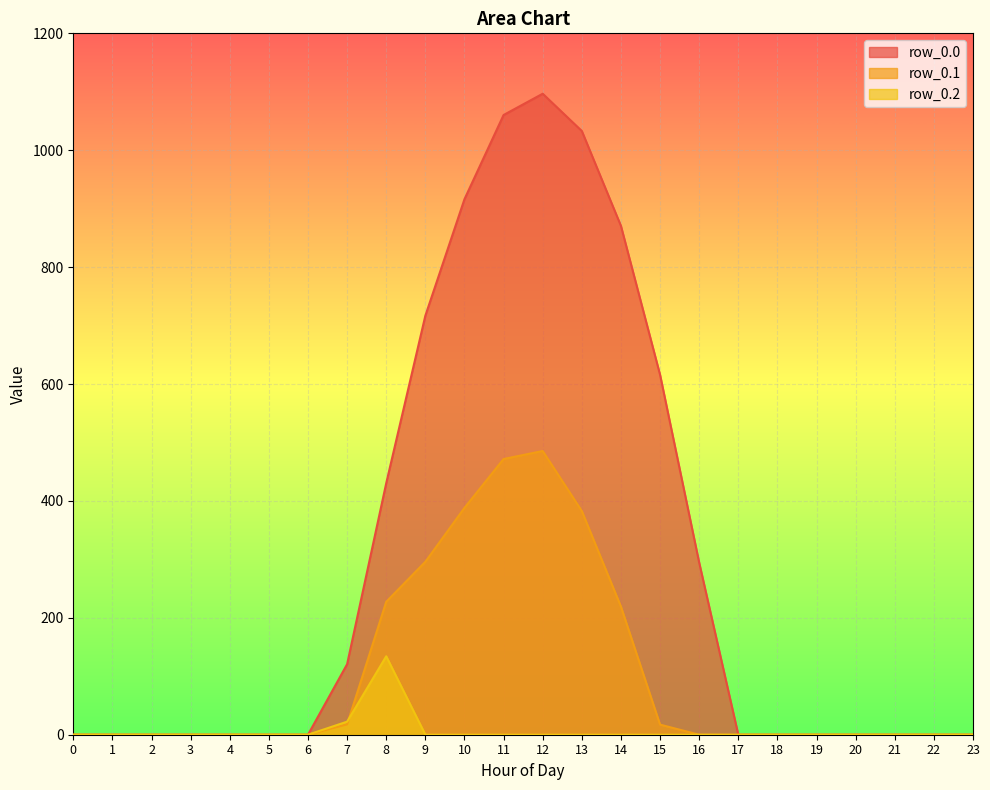

Where is the first local maximum for row_0.0?

12